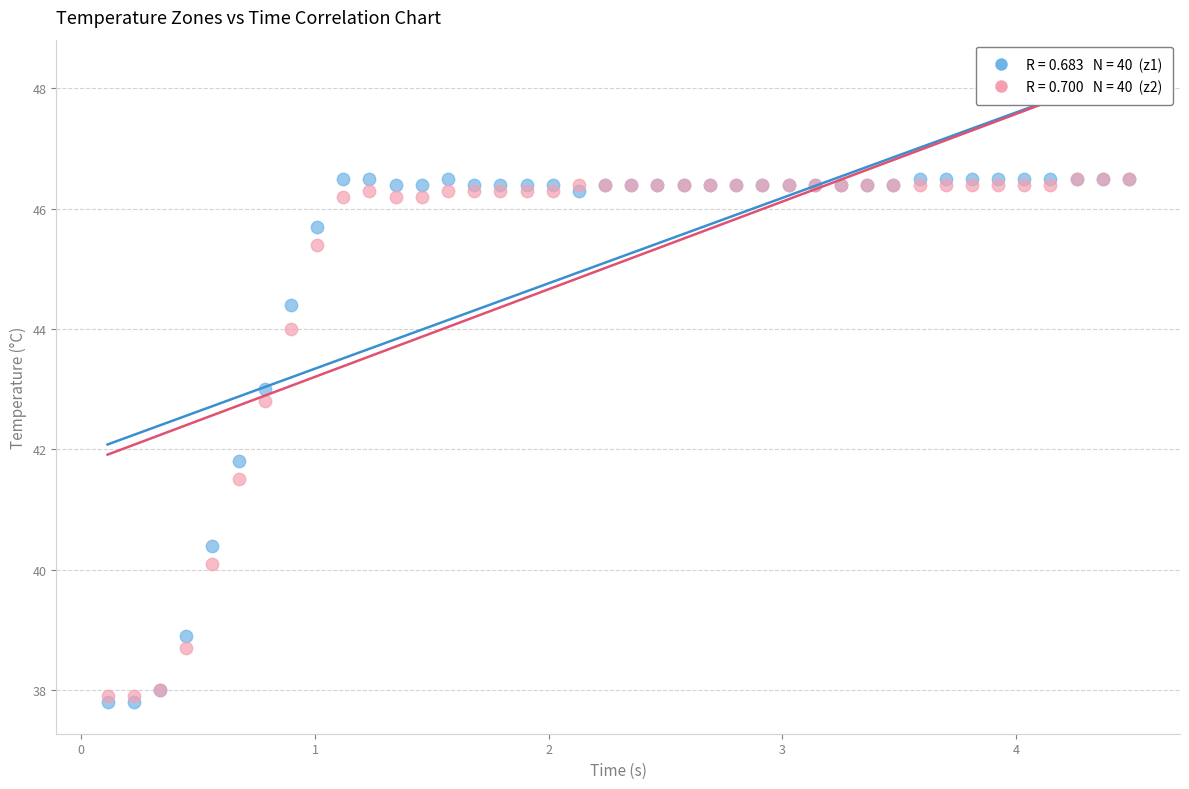

Across all series, what Y value is closest to 42?

41.8